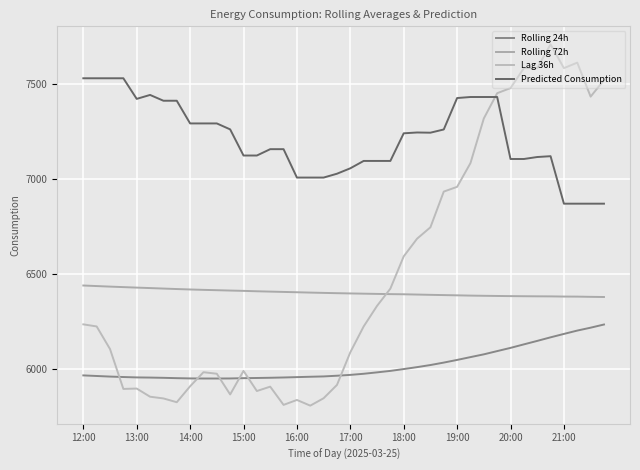

Is this an area chart (filled region under the line)?

No